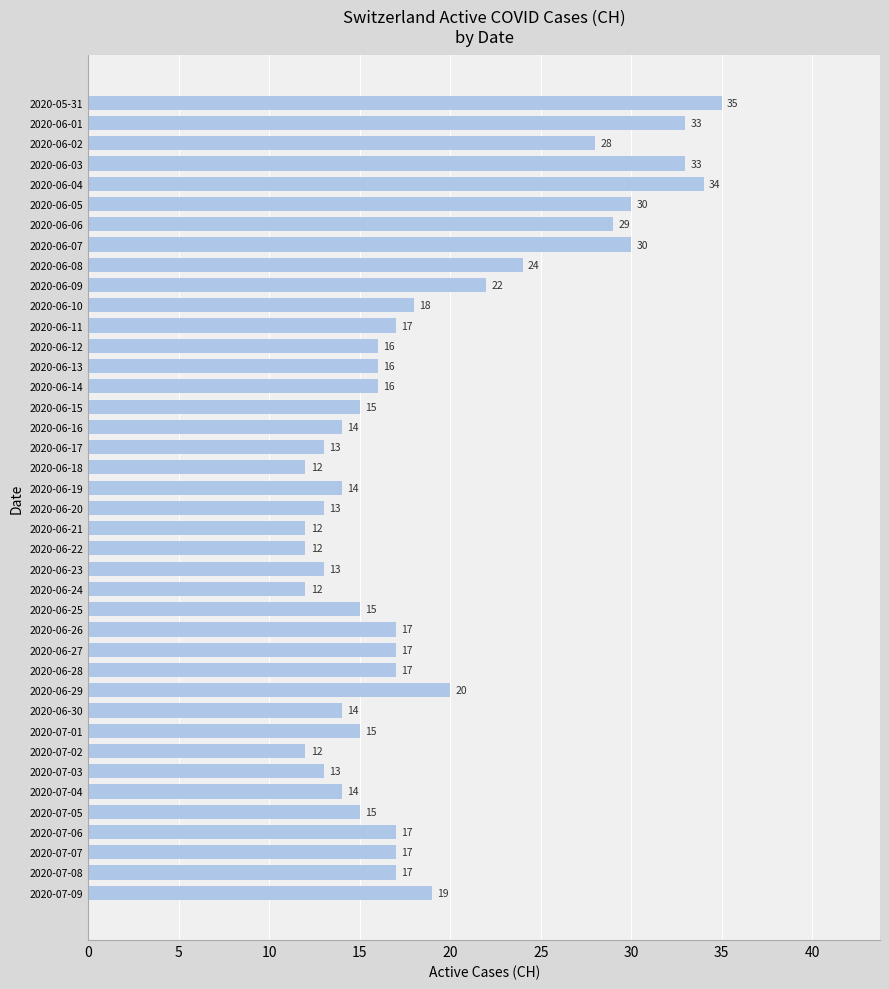

What is the value of the 5th bar from the top?

34